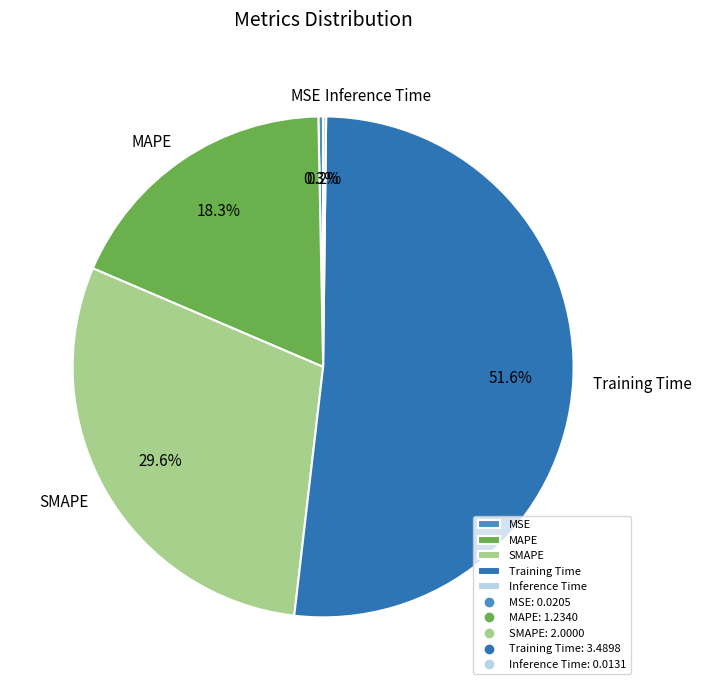

What is the ratio of the value at SMAPE to the value at Training Time?

0.6